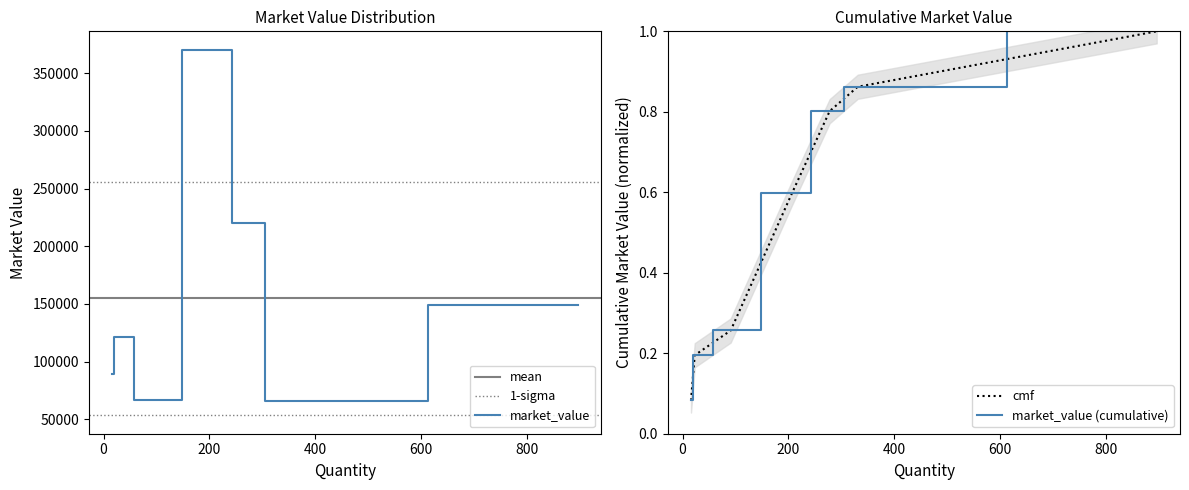

What is the average value?

154762.5